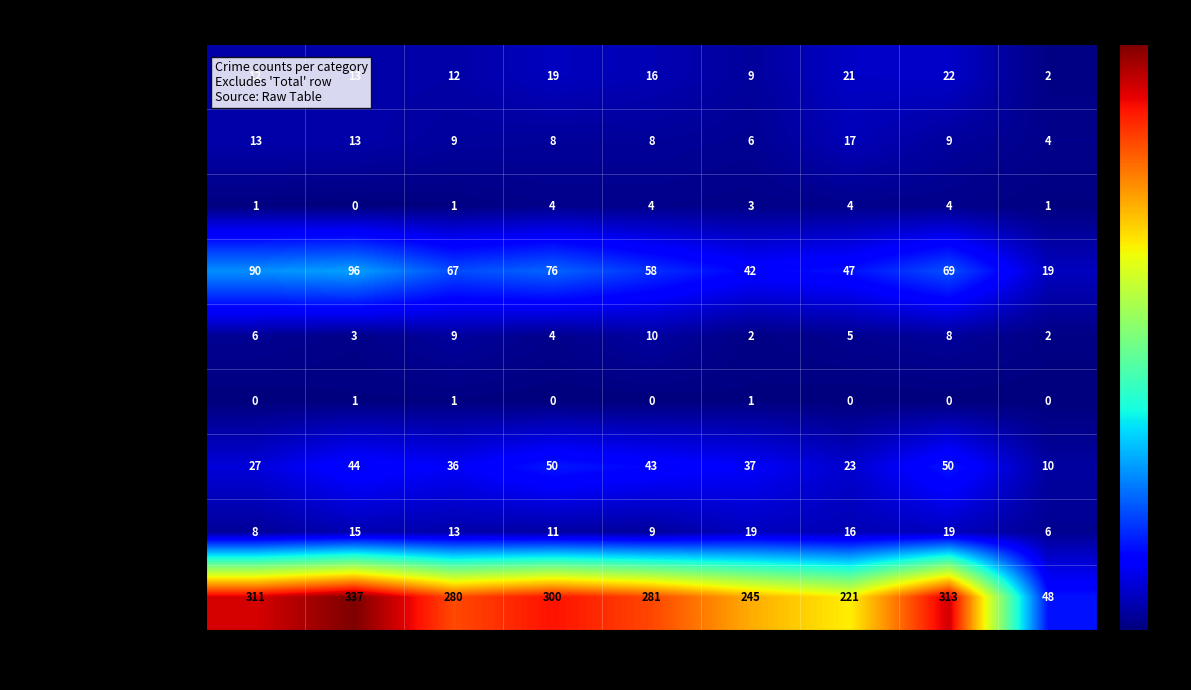

Between 2015 and 2023, which series saw the biggest shift?

Theft